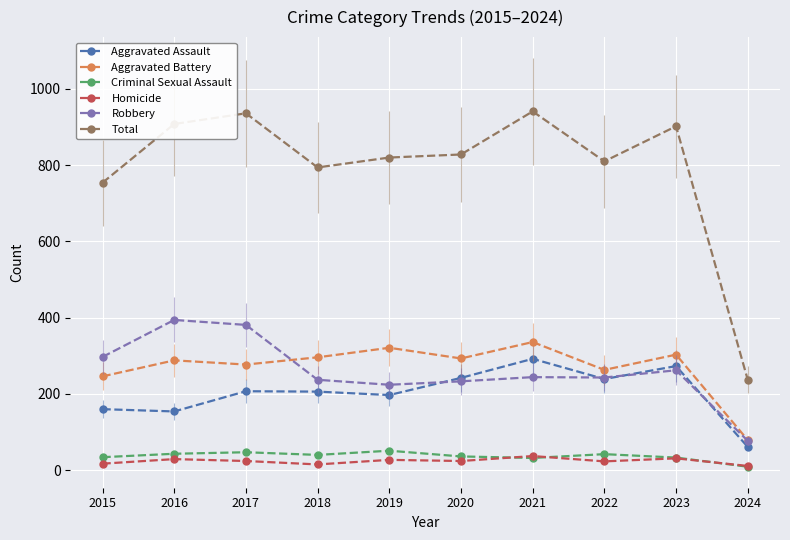

Reading left to right, what are all the values shown in this chart?

Aggravated Assault: 2015=160	2016=154	2017=207	2018=206	2019=197	2020=242	2021=292	2022=239	2023=273	2024=61
Aggravated Battery: 2015=246	2016=288	2017=277	2018=296	2019=321	2020=293	2021=336	2022=263	2023=303	2024=79
Criminal Sexual Assault: 2015=34	2016=43	2017=47	2018=40	2019=51	2020=36	2021=32	2022=42	2023=33	2024=9
Homicide: 2015=17	2016=29	2017=24	2018=15	2019=27	2020=24	2021=37	2022=23	2023=31	2024=11
Robbery: 2015=297	2016=394	2017=381	2018=237	2019=224	2020=233	2021=244	2022=243	2023=262	2024=77
Total: 2015=754	2016=908	2017=936	2018=794	2019=820	2020=828	2021=941	2022=810	2023=902	2024=237